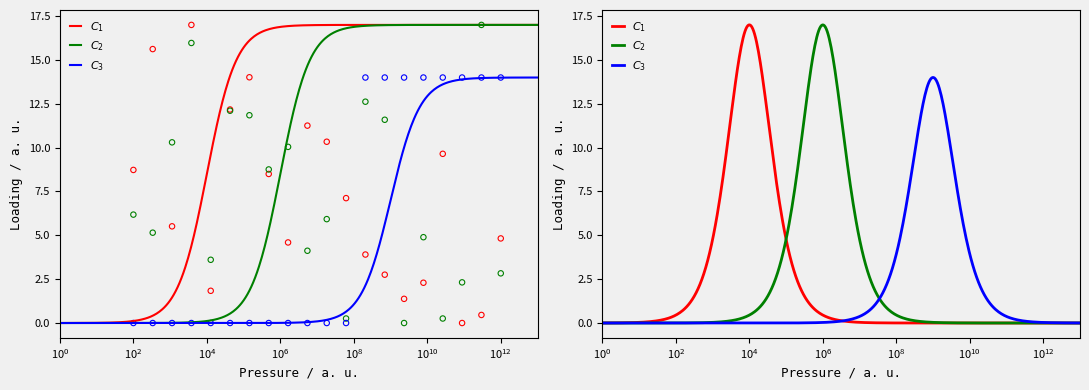

Which series has the largest Y range (max minus min)?

C1